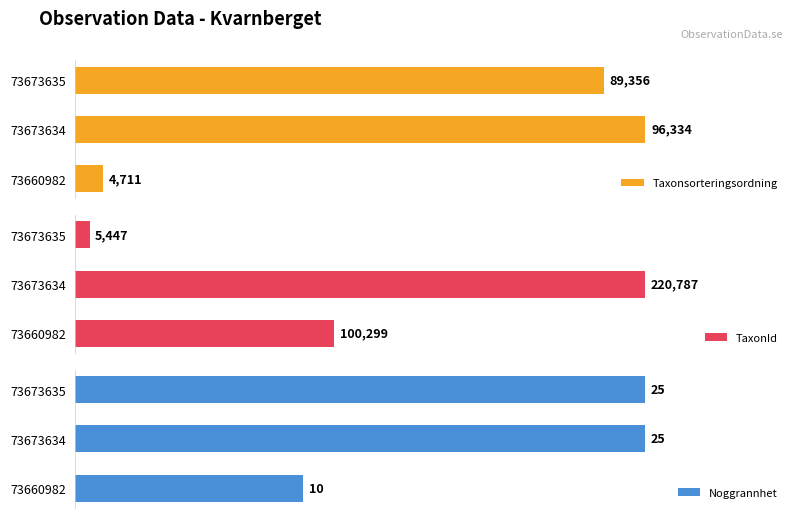

At how many categories does at least one series exceed 141660?

1